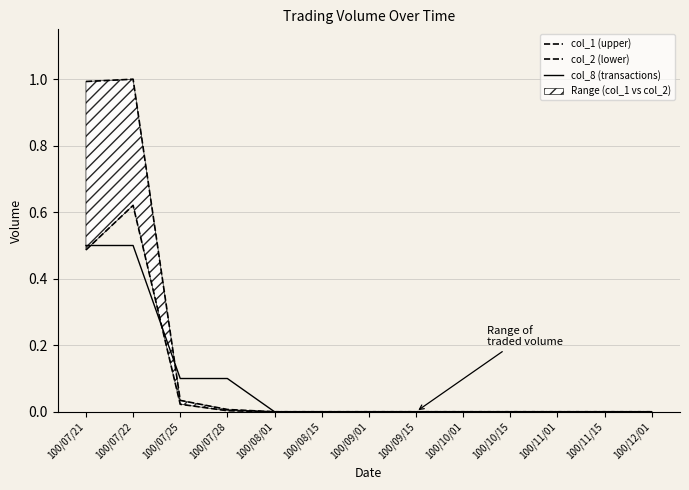

How many lines are shown in the chart?

3